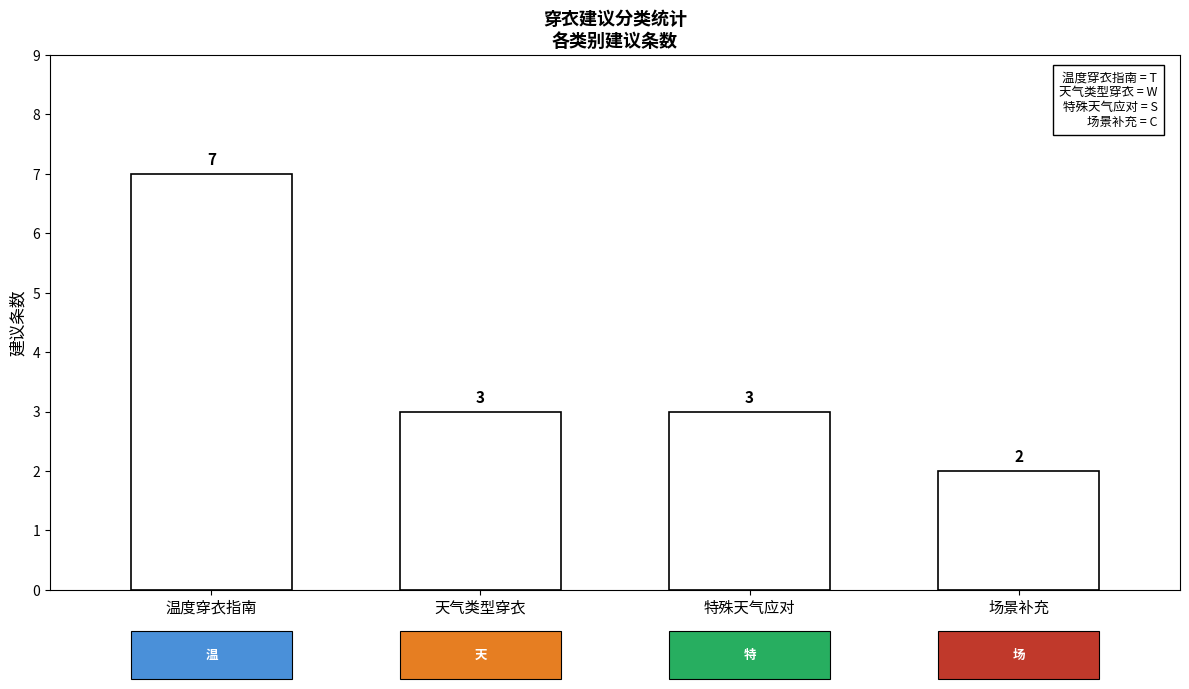

What is the label of the 1st bar from the right?

场景补充